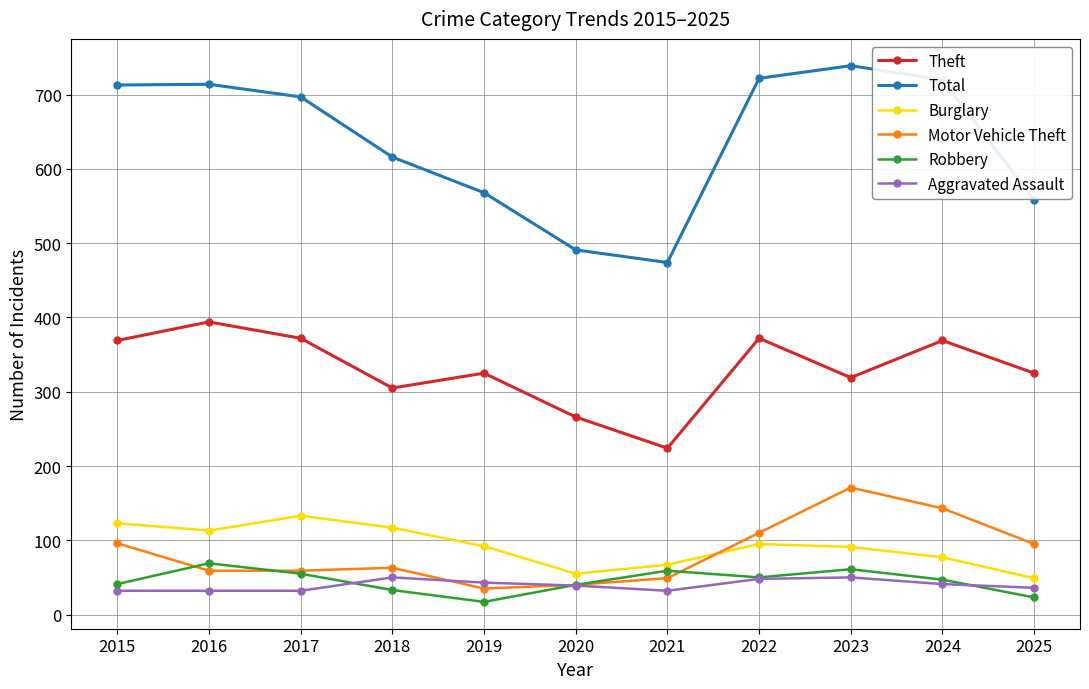

Count the number of categories in the chart.

11